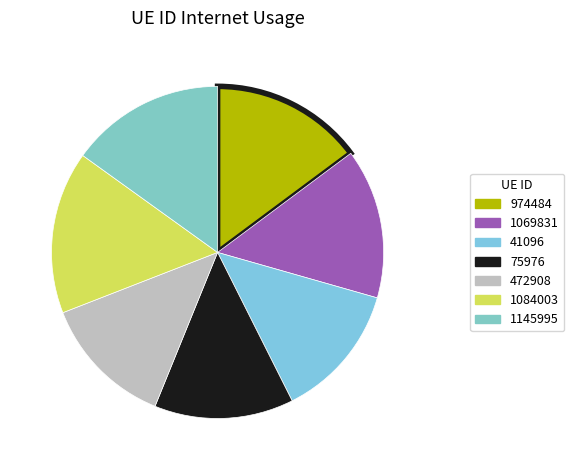

To the nearest percent, what portion does 1084003 represent?

16%